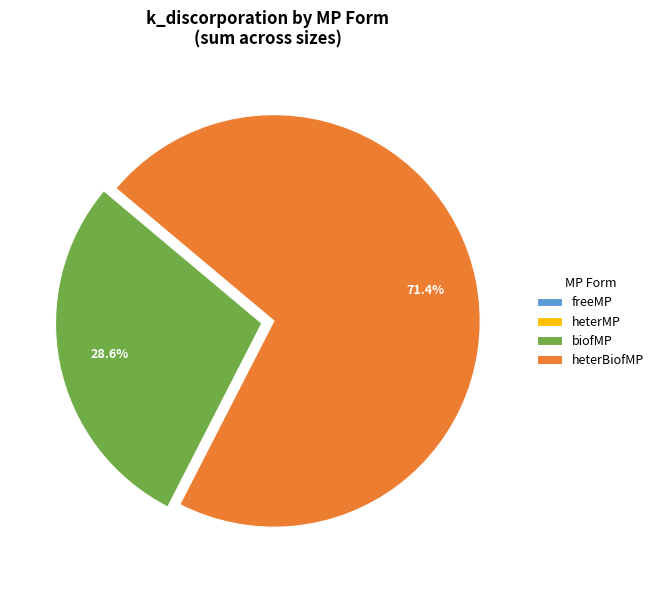

Combined, do heterBiofMP and biofMP account for over 50%?

Yes